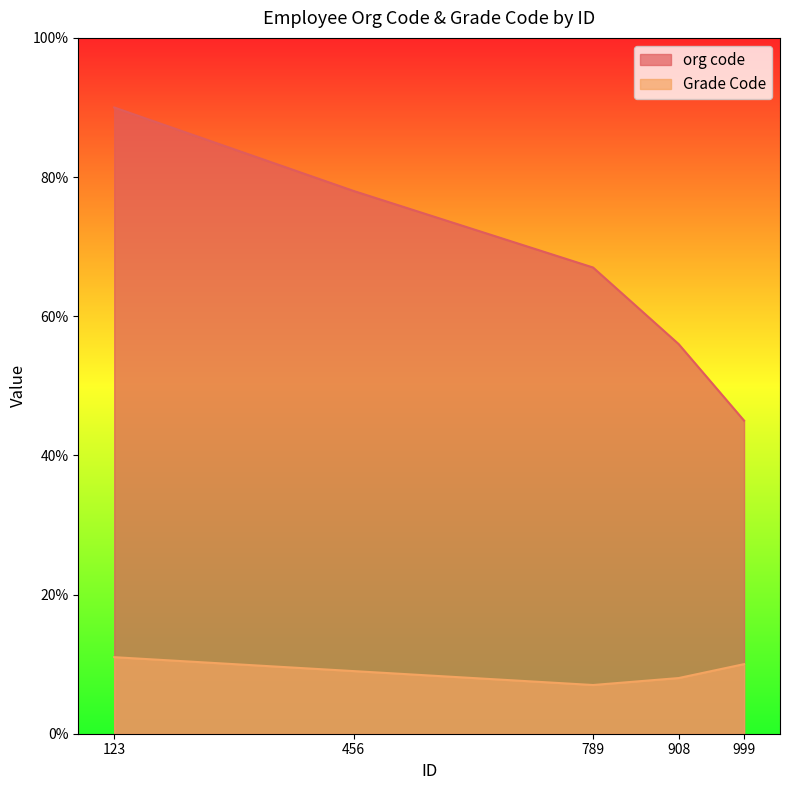

Reading left to right, transcribe all the data shown in this chart.

org code: 90	78	67	56	45
Grade Code: 11	9	7	8	10